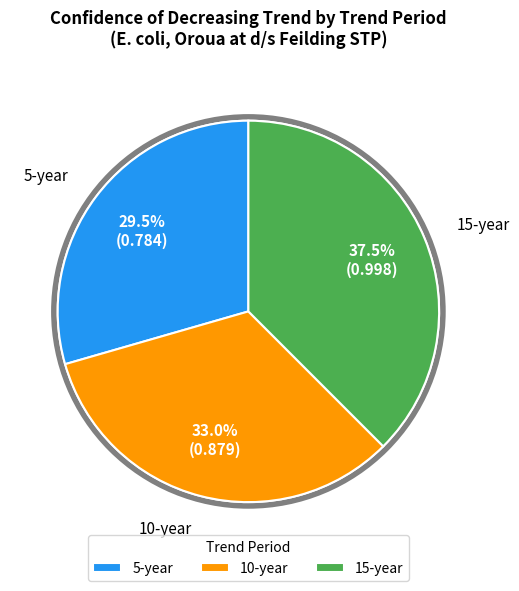

How many segments does this pie chart have?

3